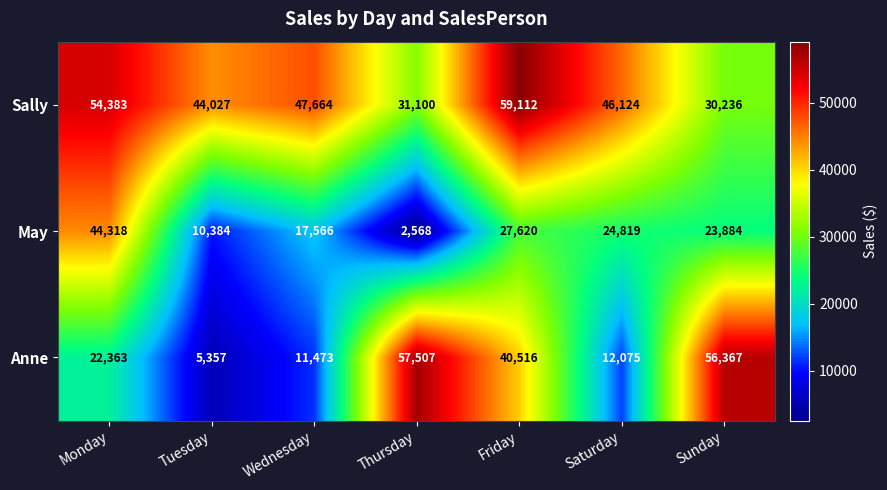

Is the value of Sally at Monday greater than the value of Anne at Sunday?

No